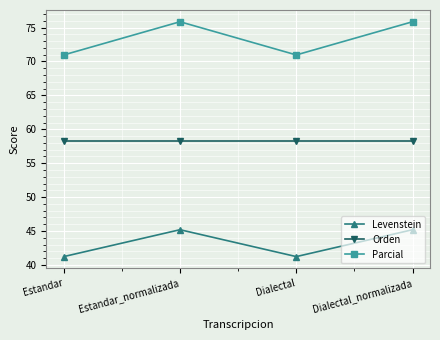

At how many categories does at least one series exceed 53?

4